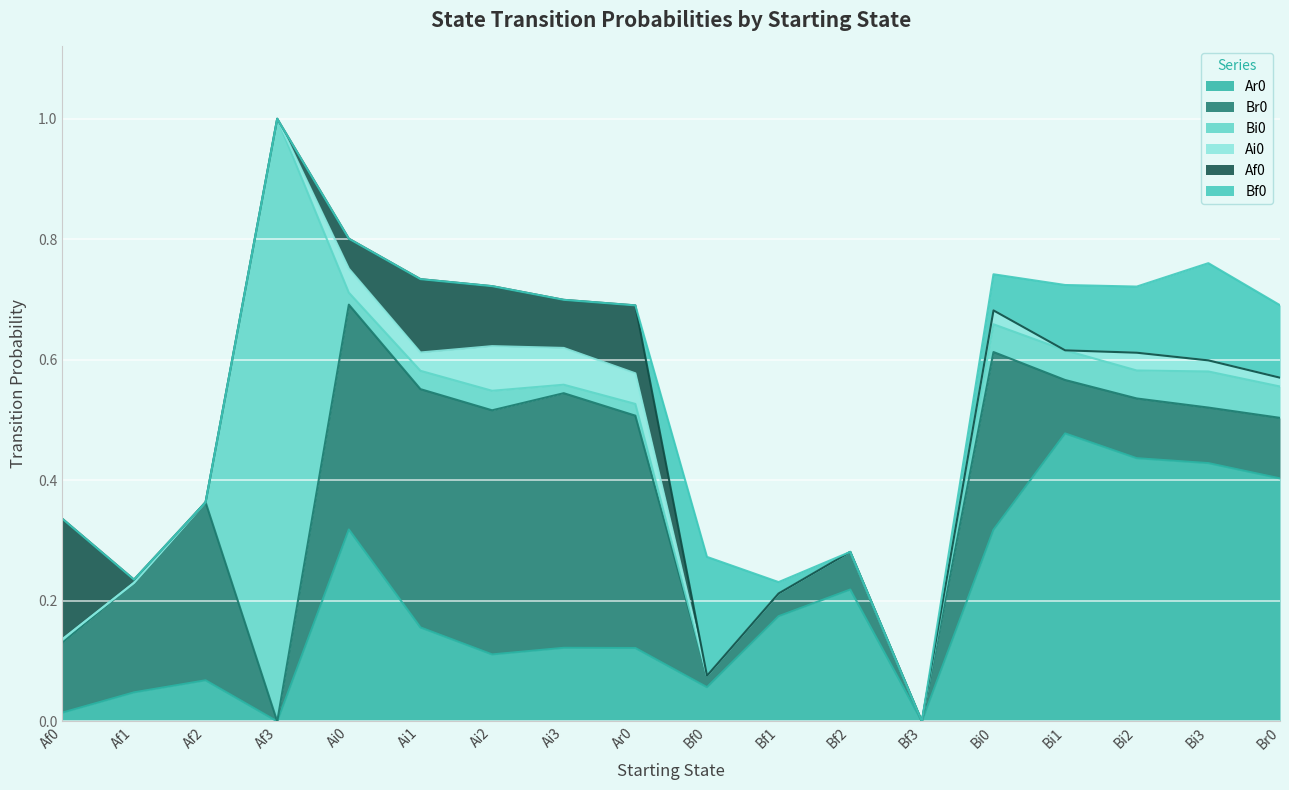

Which series has the largest total across all categories?

Ar0